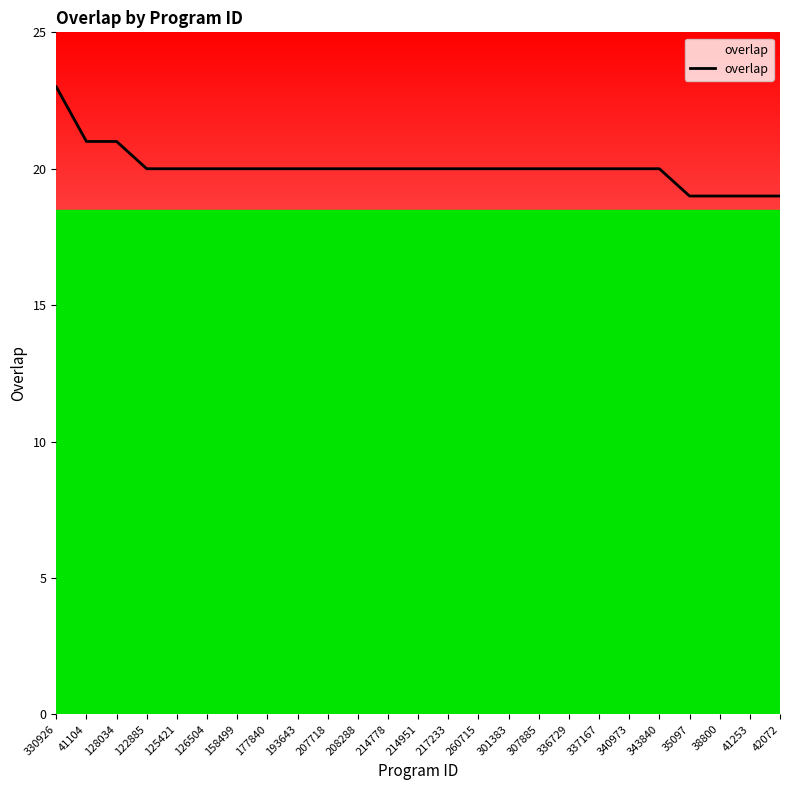

Is it true that the value at 307885 is 20?

True